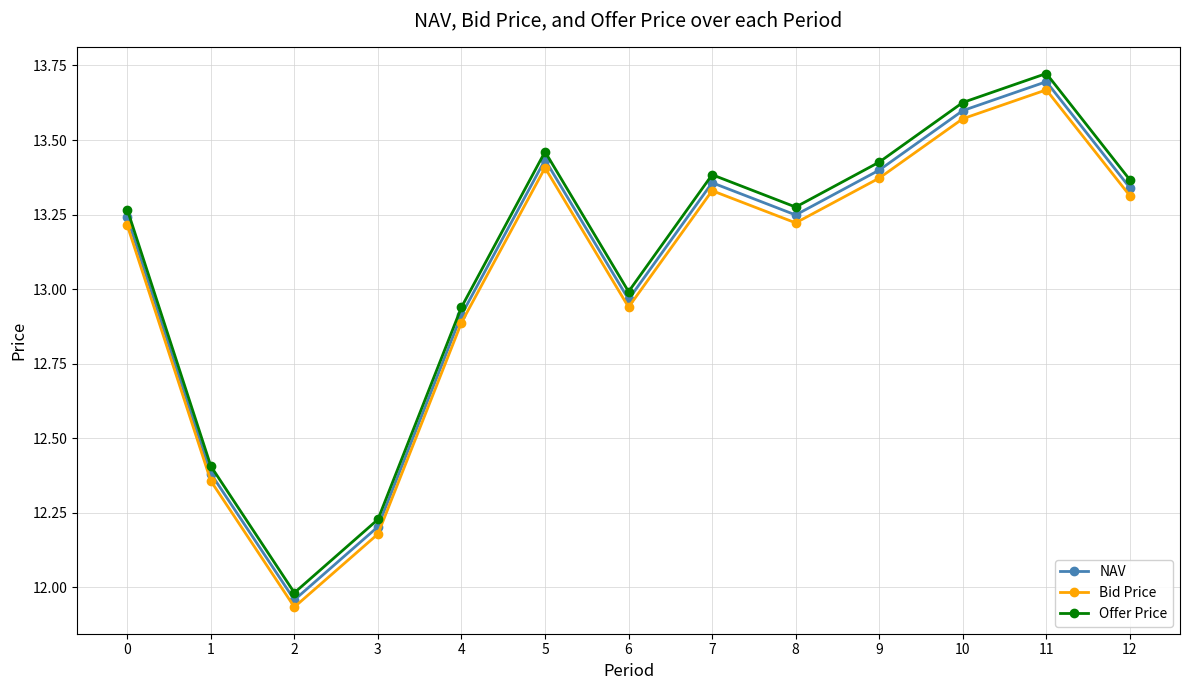

True or false: Offer Price and Bid Price intersect in this chart.

False